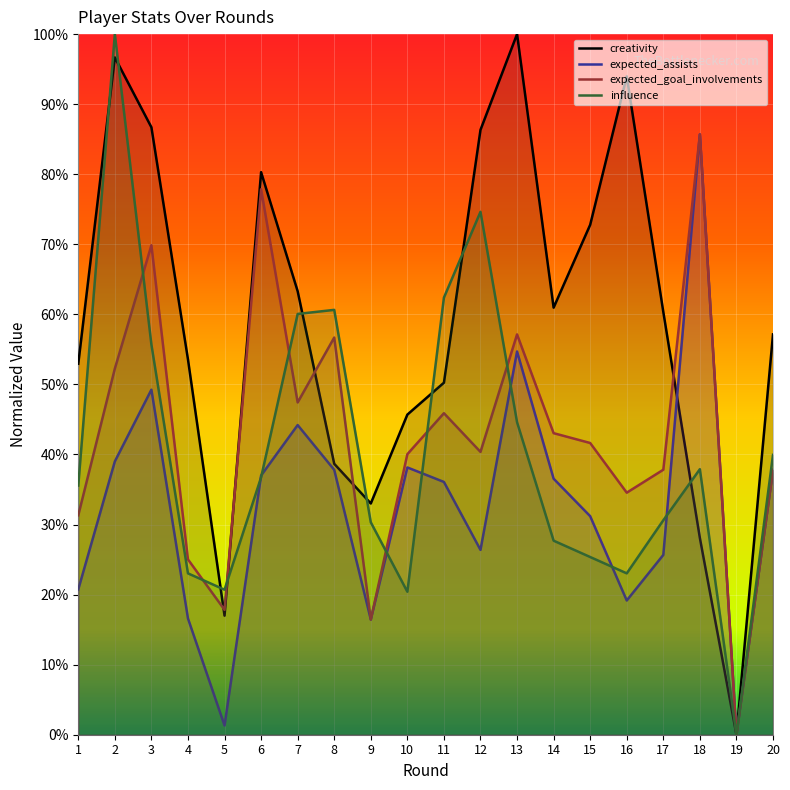

Where does the influence series first go above 36?

2